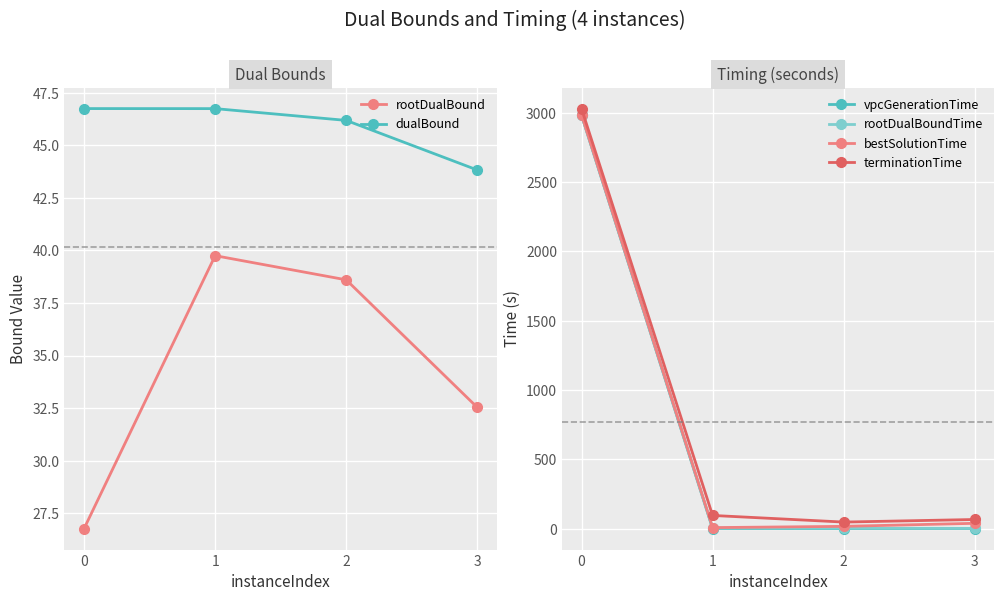

Which has a higher value, 0 or 1?

1